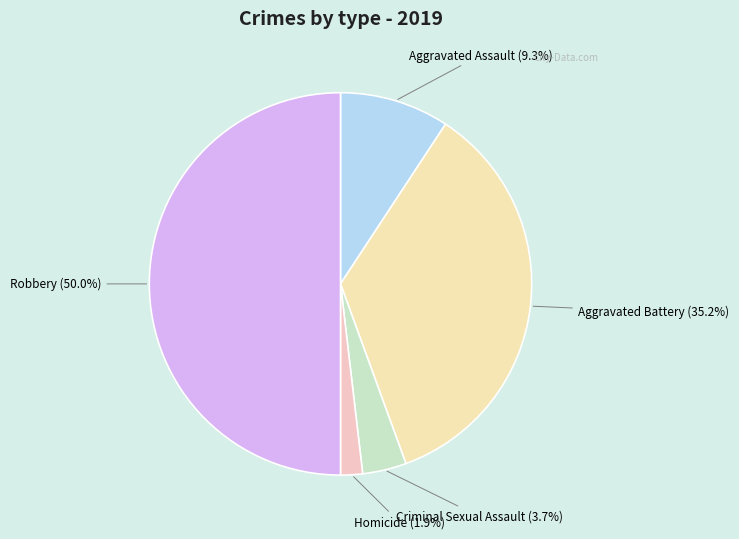

To the nearest percent, what percentage of the pie is Criminal Sexual Assault?

4%